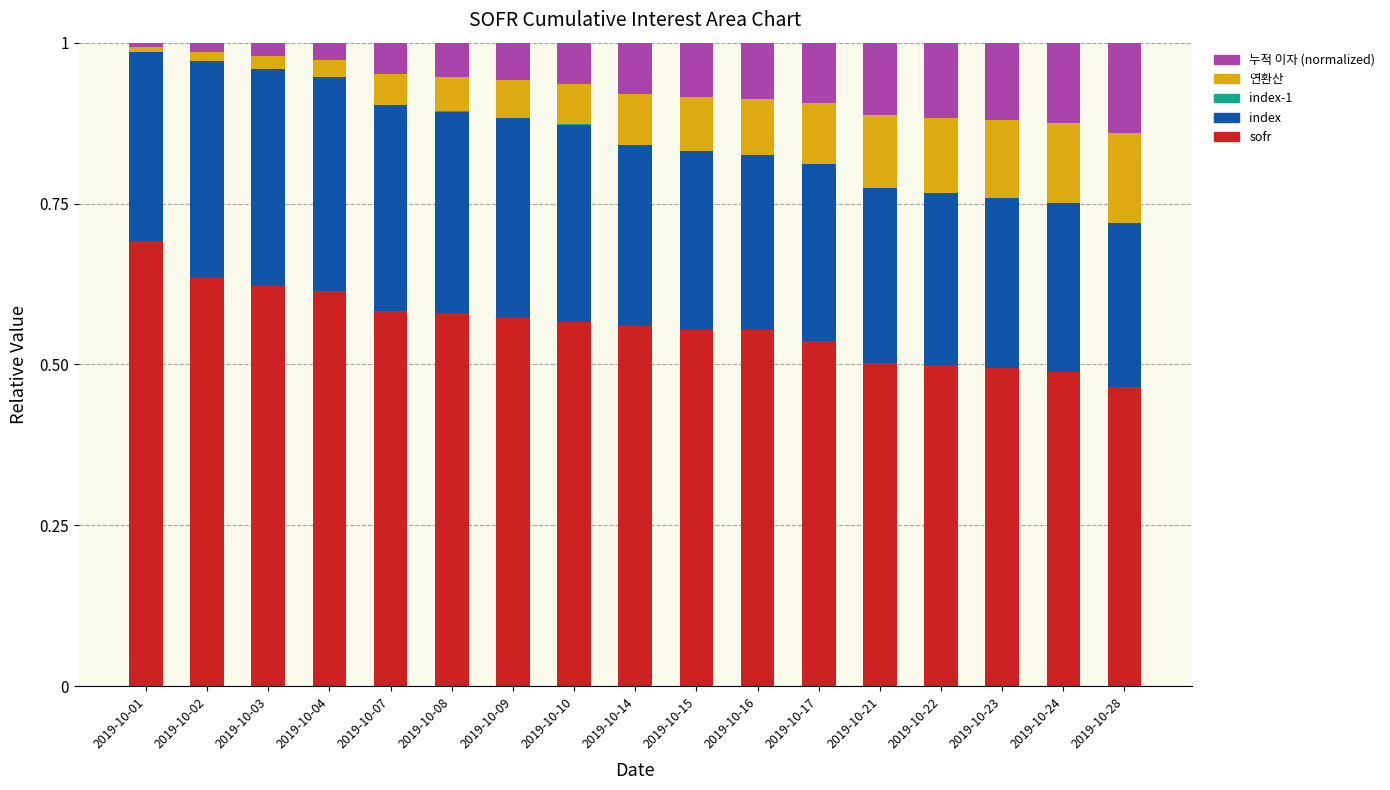

The sofr series shows 1.0 at 2019-10-03. True or false?

False